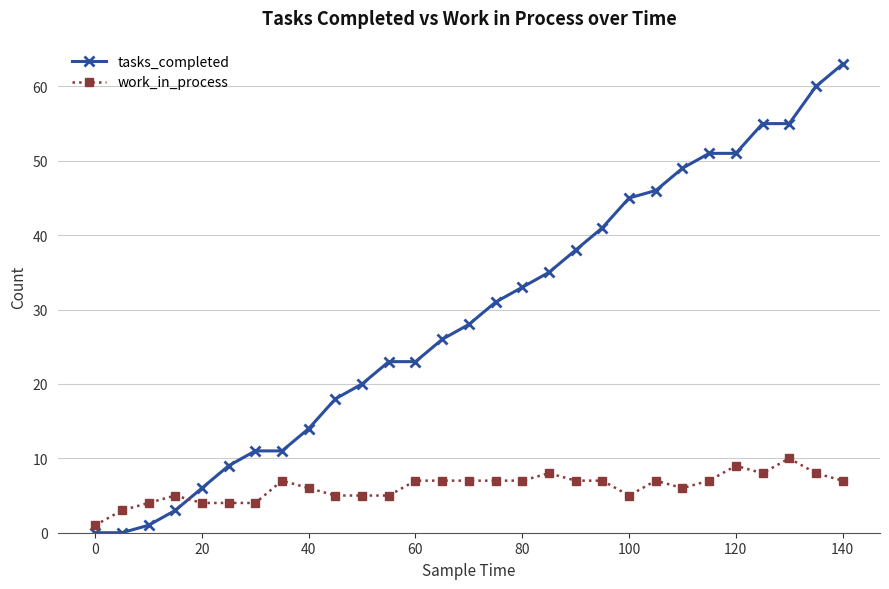

List the series in order of their peak value, highest first.

tasks_completed, work_in_process